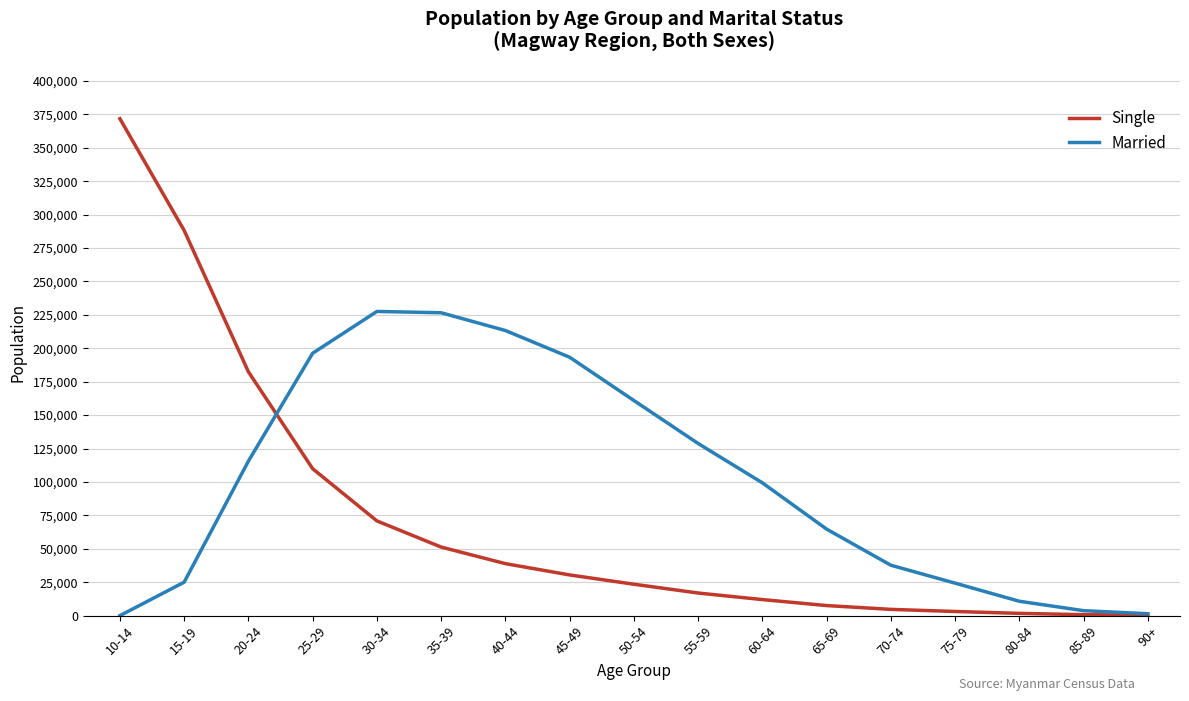

What is the difference between the second highest and second lowest values in the Married series?

225147